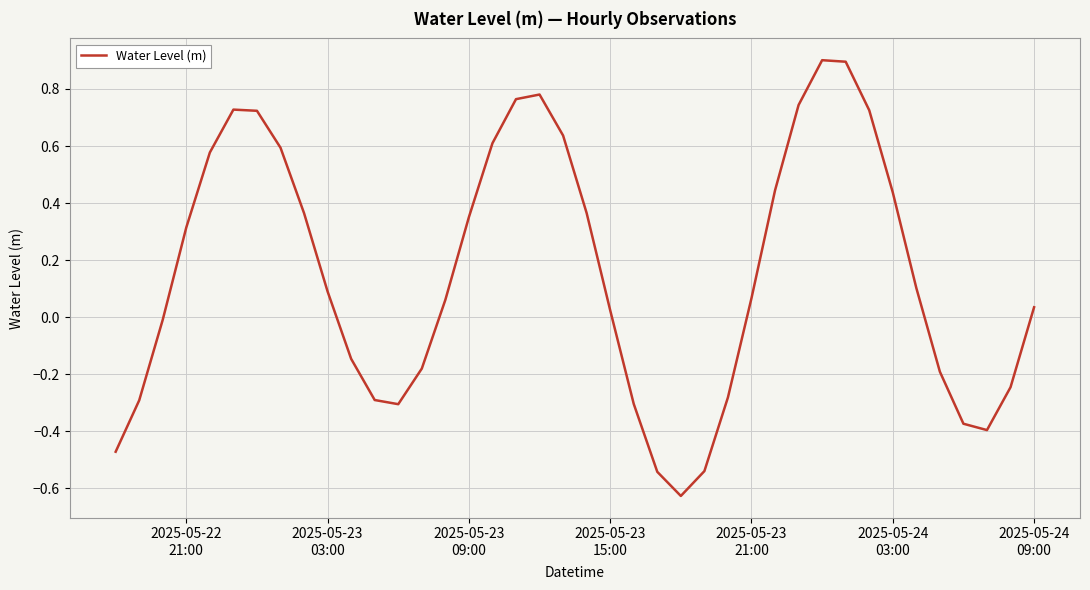

What is the greatest value displayed?

0.9